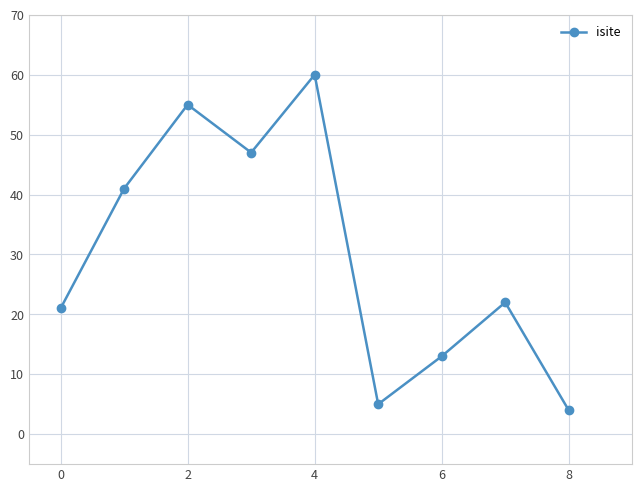

Reading left to right, transcribe all the data shown in this chart.

21	41	55	47	60	5	13	22	4